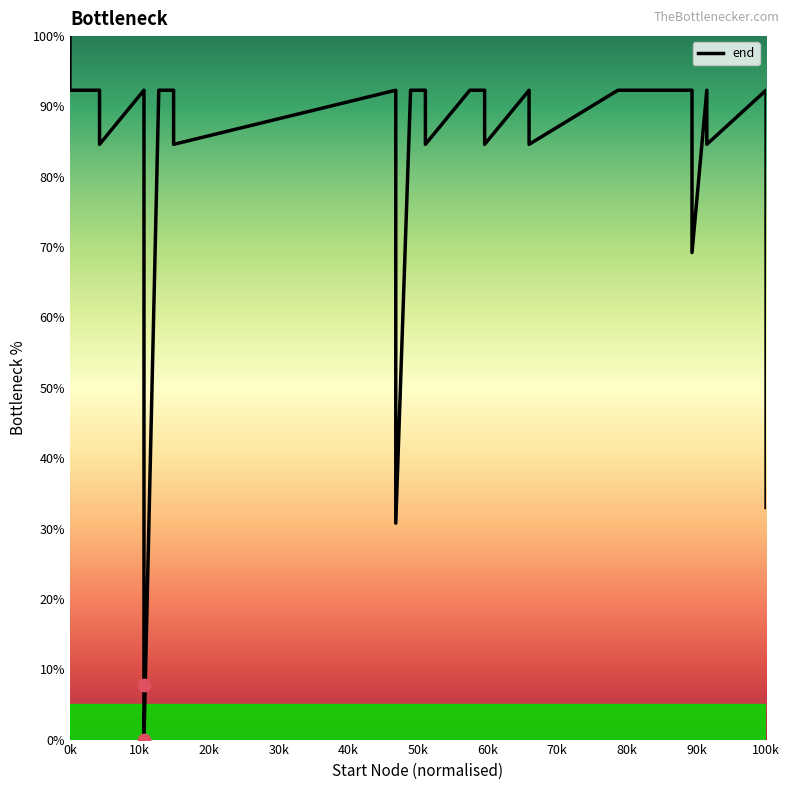

Approximately how many times larger is the value at 37 compared to 50k?

1.0